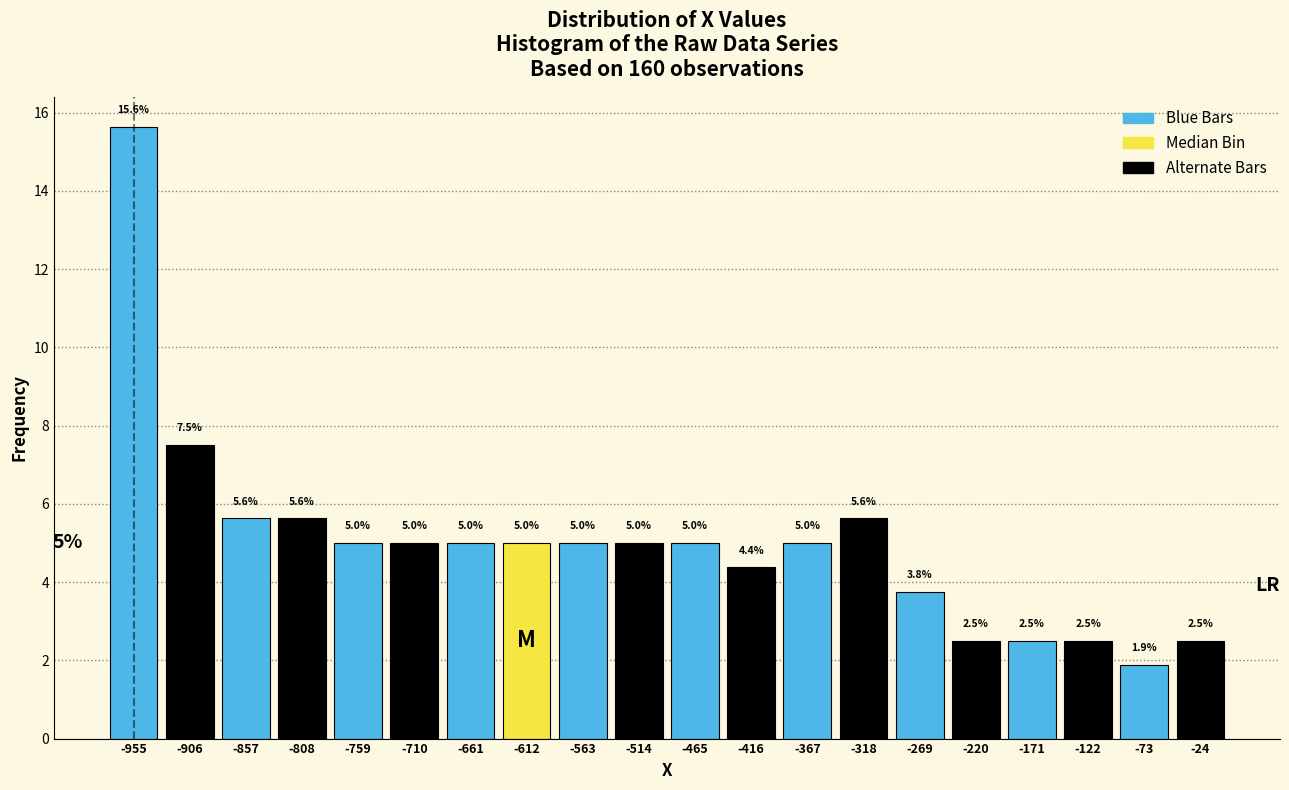

Over which range of the x-axis is the bar tallest?

-980 to -930